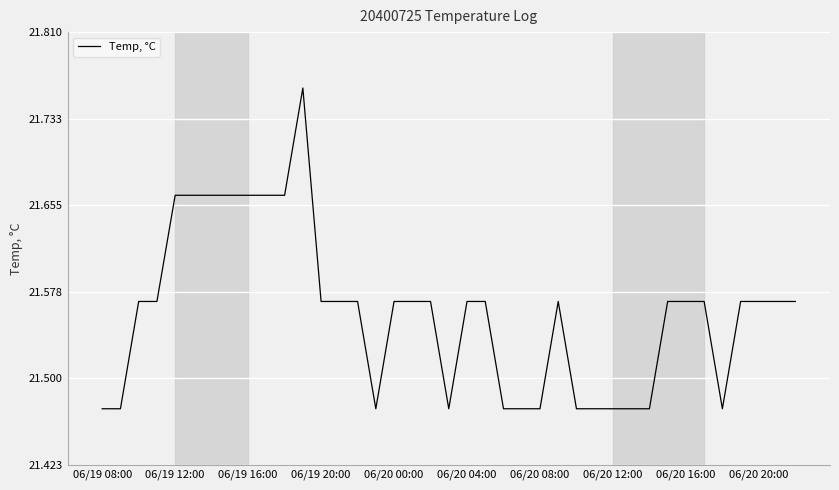

What is the difference between the maximum and minimum values?

0.3